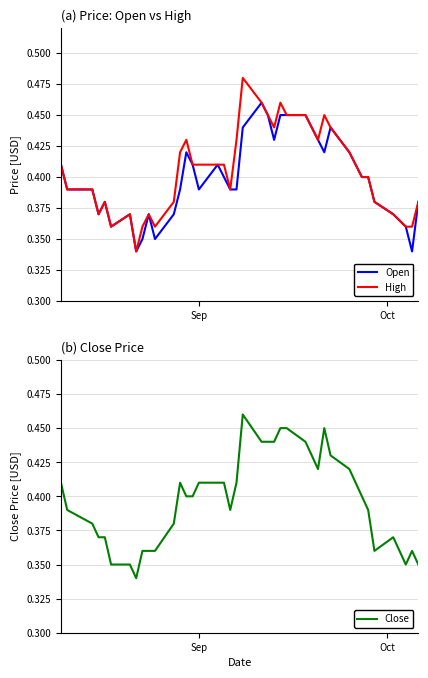

True or false: Close and High cross at least once.

False